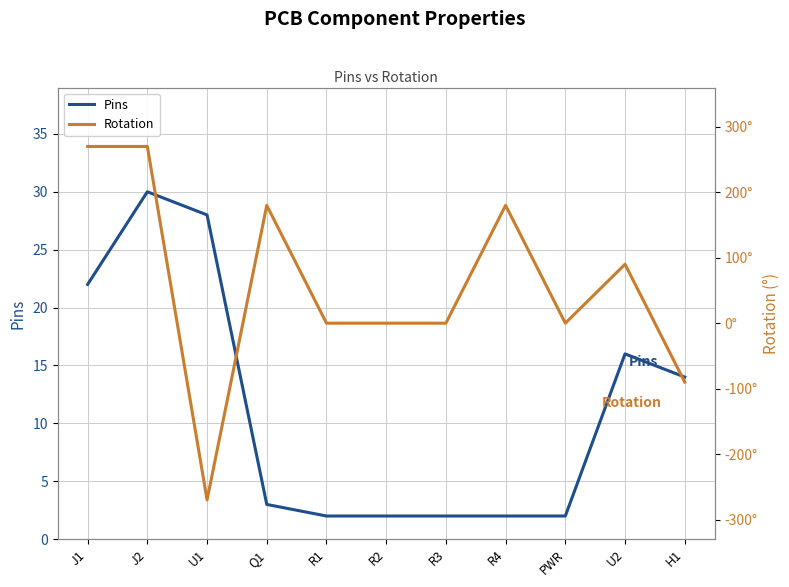

True or false: Pins and Rotation intersect in this chart.

True